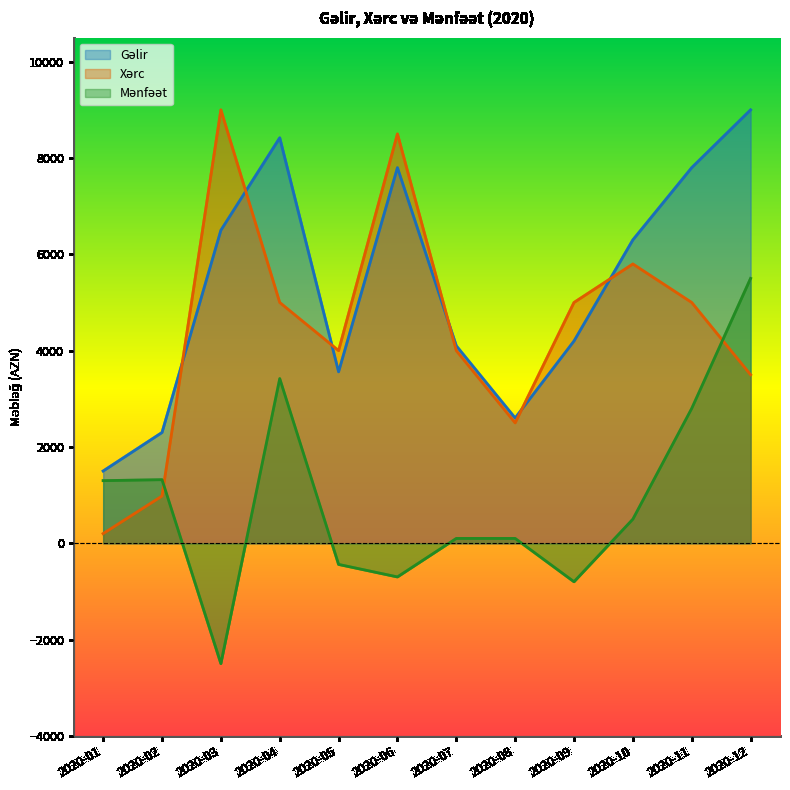

At which label is Mənfəət closest to 1500?

2020-02